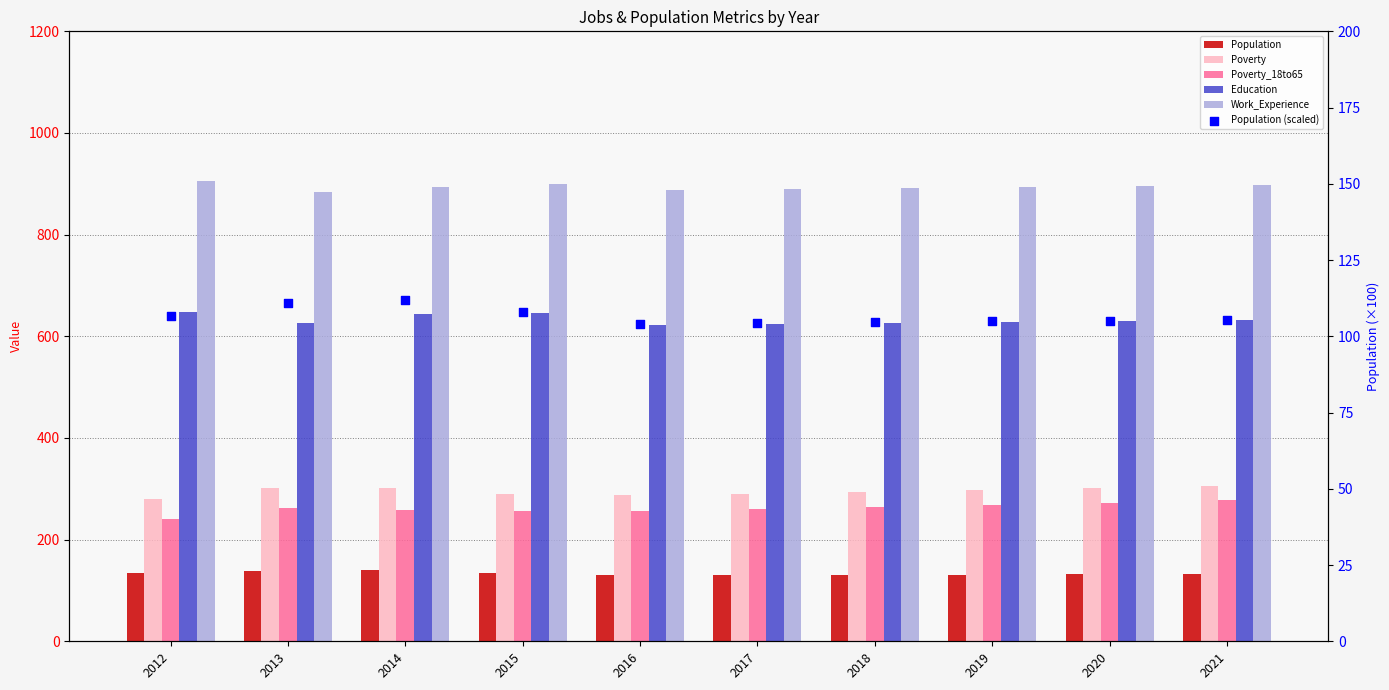

At which category is the sum across all series the highest?

2021